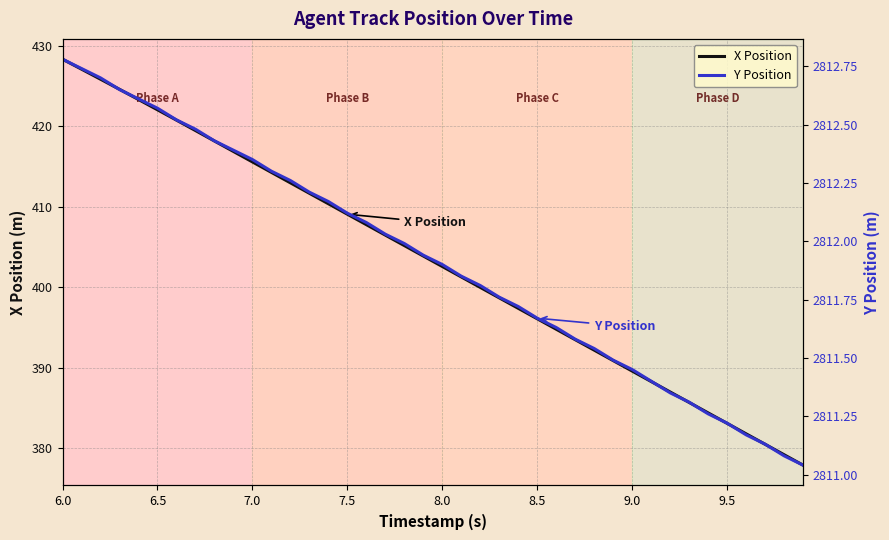

Is it true that X Position equals 383.1 at 9.5?

True